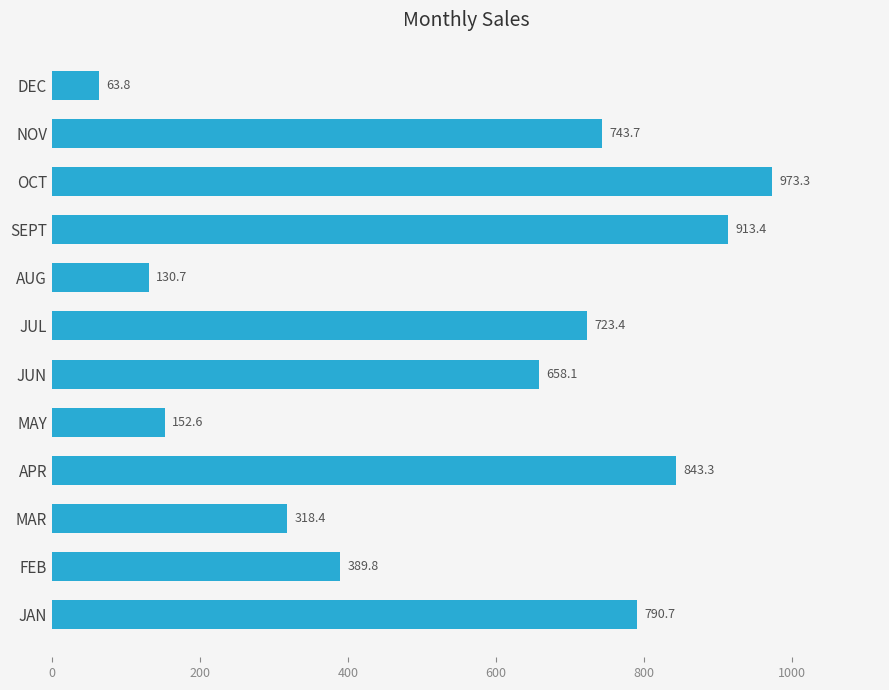

Reading top to bottom, extract all data points from this chart.

DEC=63.8	NOV=743.7	OCT=973.3	SEPT=913.4	AUG=130.7	JUL=723.4	JUN=658.1	MAY=152.6	APR=843.3	MAR=318.4	FEB=389.8	JAN=790.7